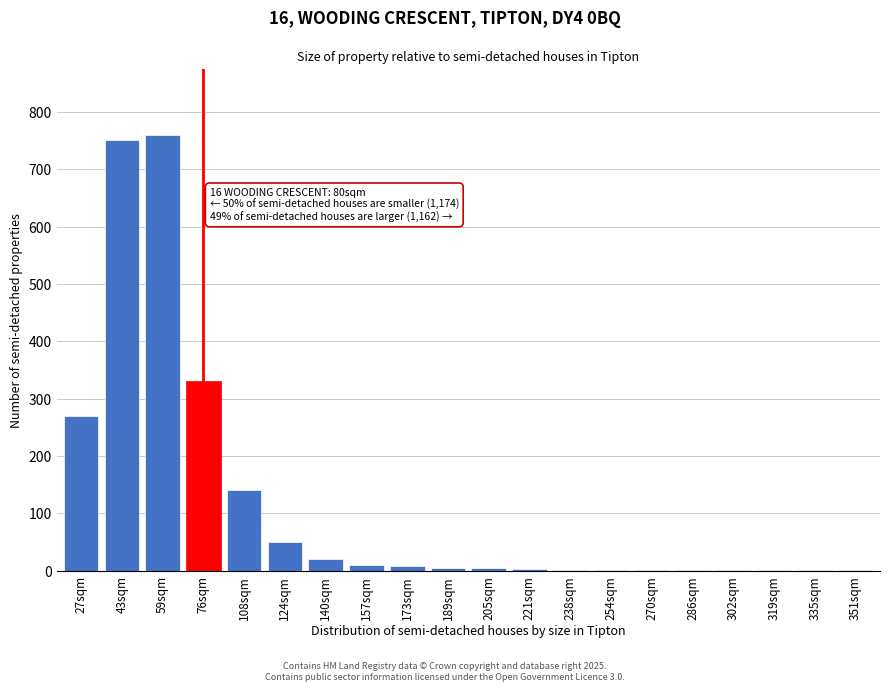

What is the sum of all values?

2360